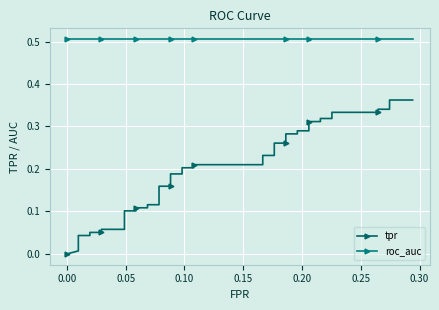

Which series has the largest total across all categories?

roc_auc